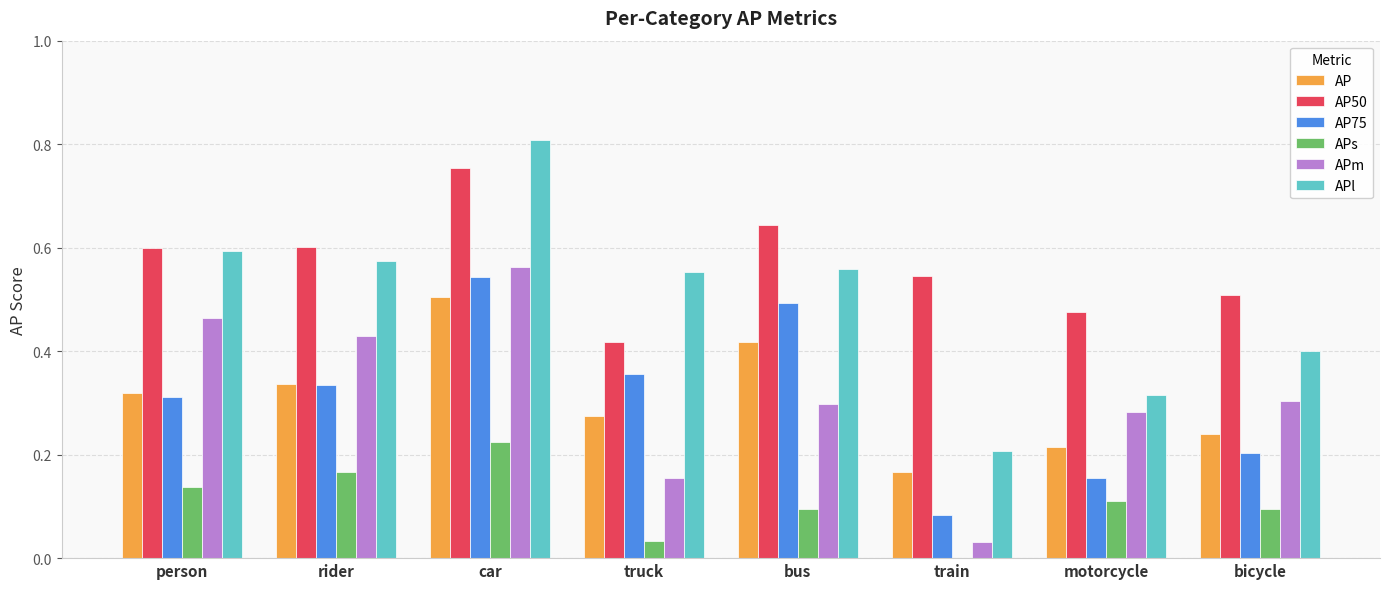

At which label is AP closest to 0?

train